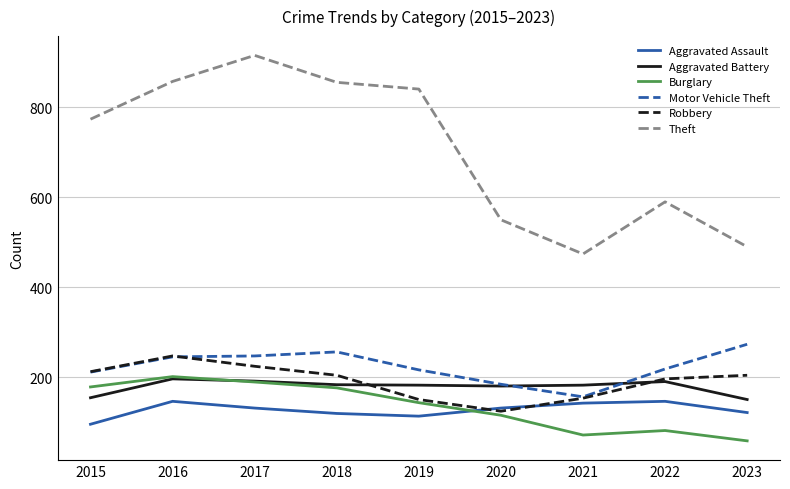

What is the difference between the maximum and second lowest values in the Burglary series?

130